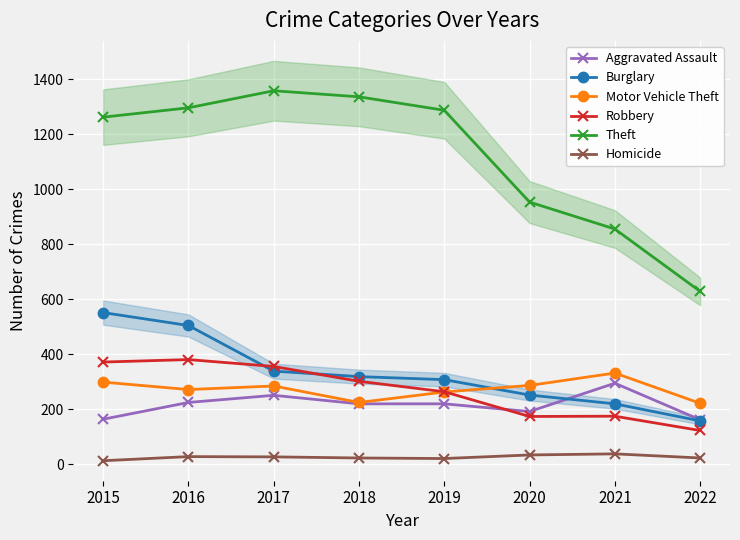

Is the value of Motor Vehicle Theft at 2020 greater than the value of Theft at 2019?

No